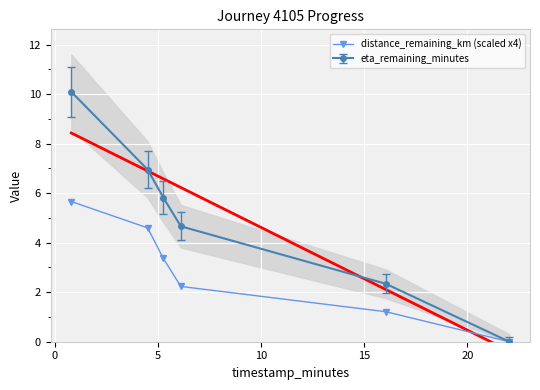

What is the maximum value for distance_remaining_km (scaled x4)?

5.7